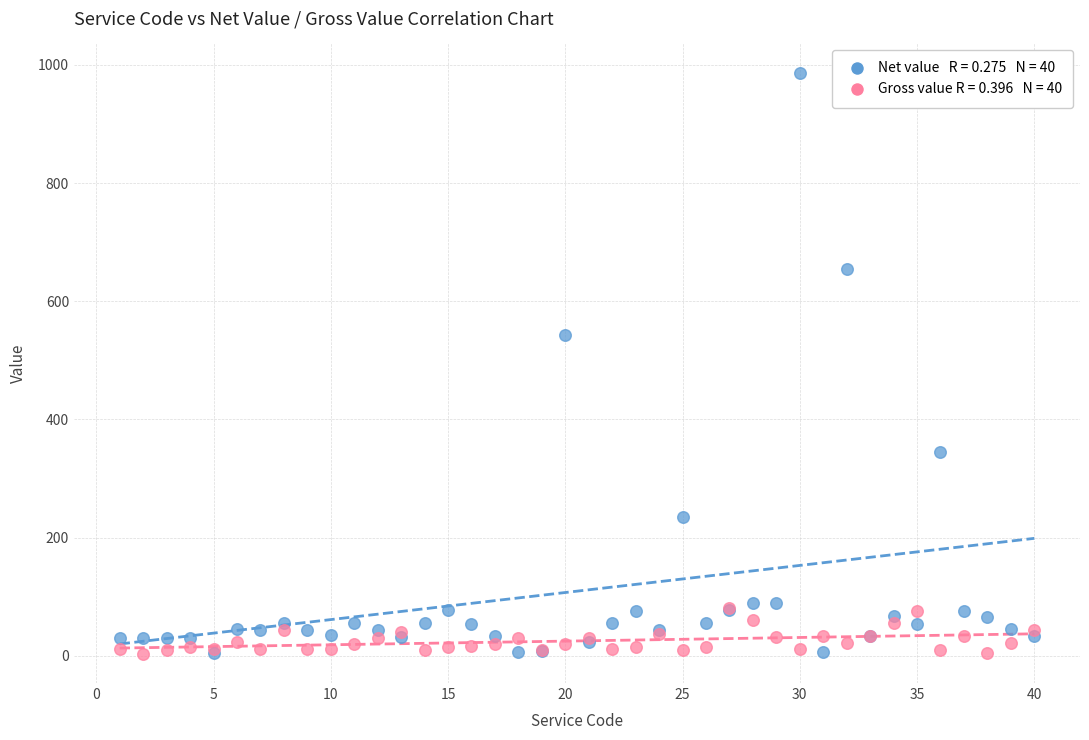

Across all series, what Y value is closest to 495?

543